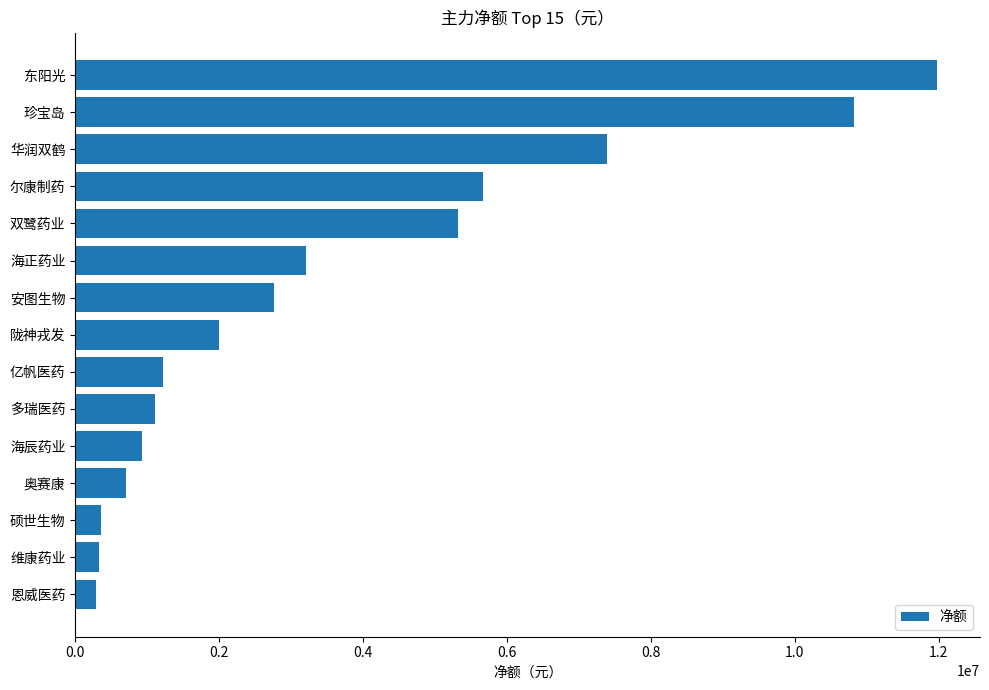

How many bars are there in total?

15